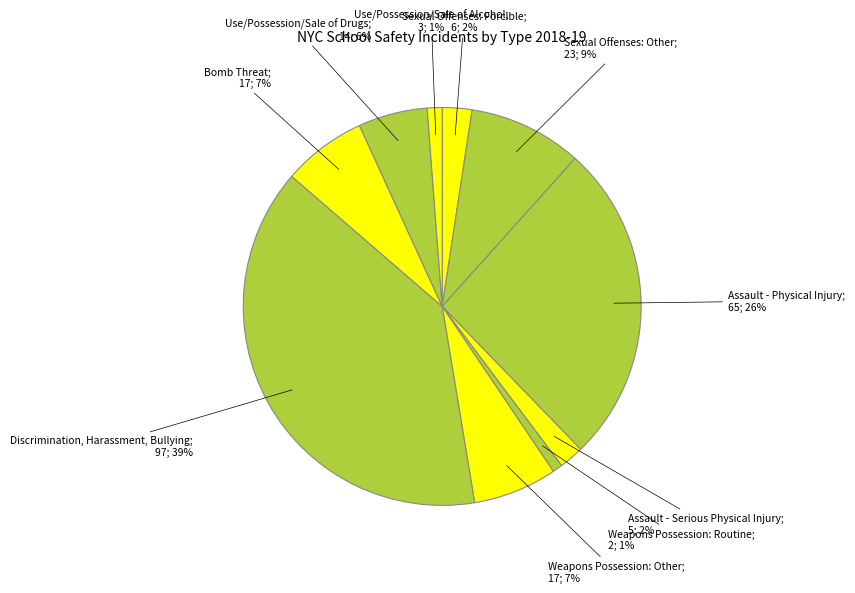

How many slices are in this pie chart?

10